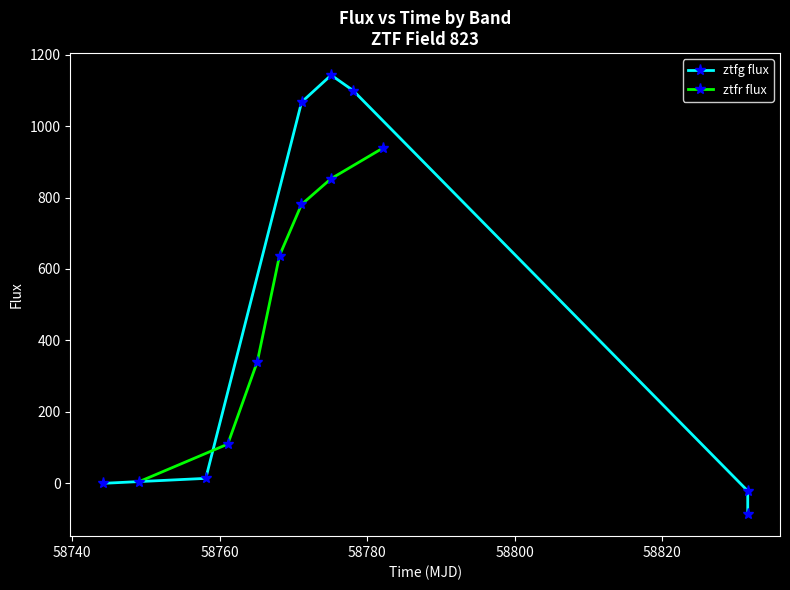

How many values in the ztfr flux series exceed 637?

4